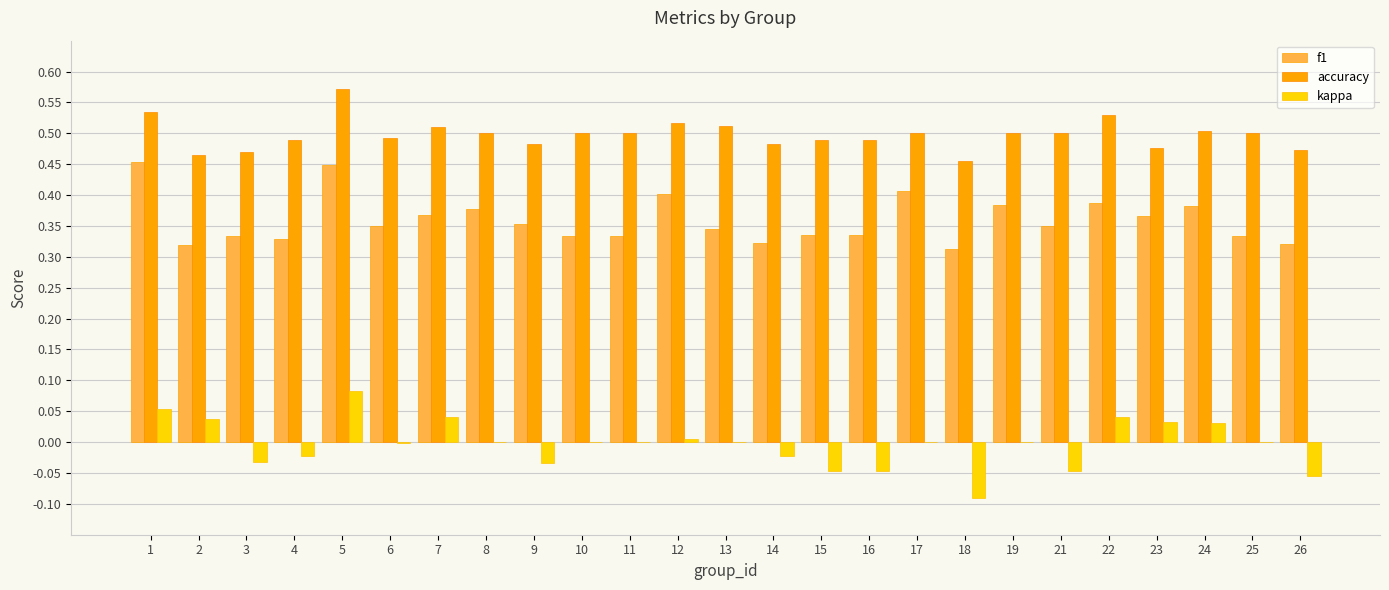

The kappa series shows 0.0 at 25. True or false?

True